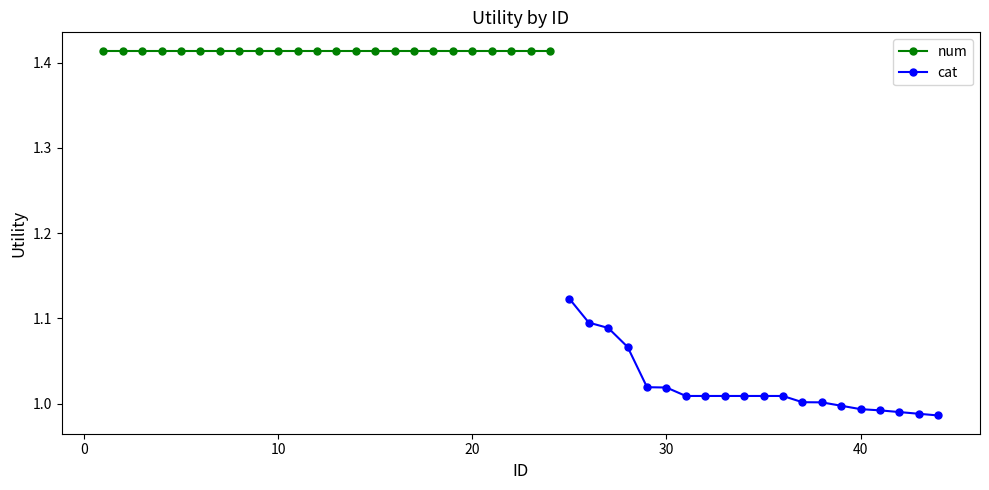

Which has a higher value, 17 or 15?

15